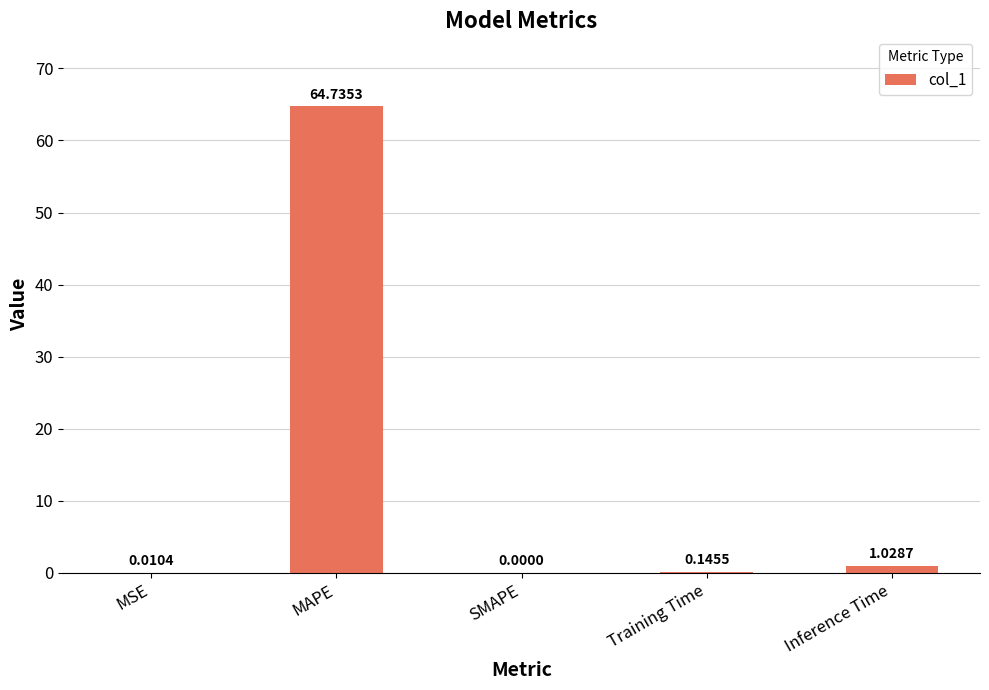

What is the sum of all values?

65.9